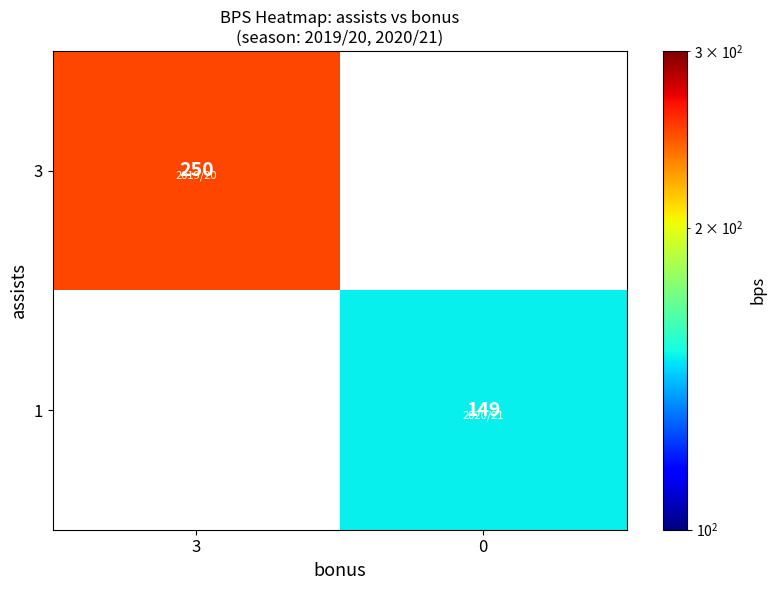

The value of 3 at 3 is 250. True or false?

True